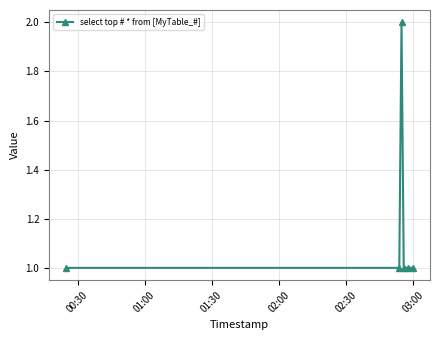

True or false: the data has more than 0 interior local peaks.

True